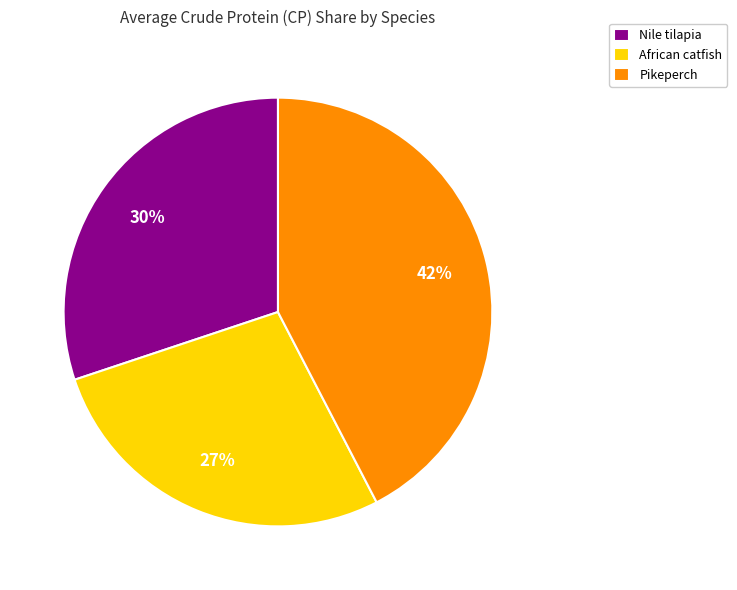

Rank the categories by value from highest to lowest.

Pikeperch, Nile tilapia, African catfish